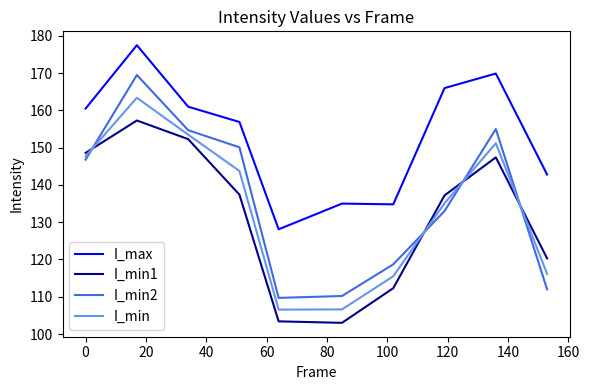

Which series has the largest total across all categories?

I_max